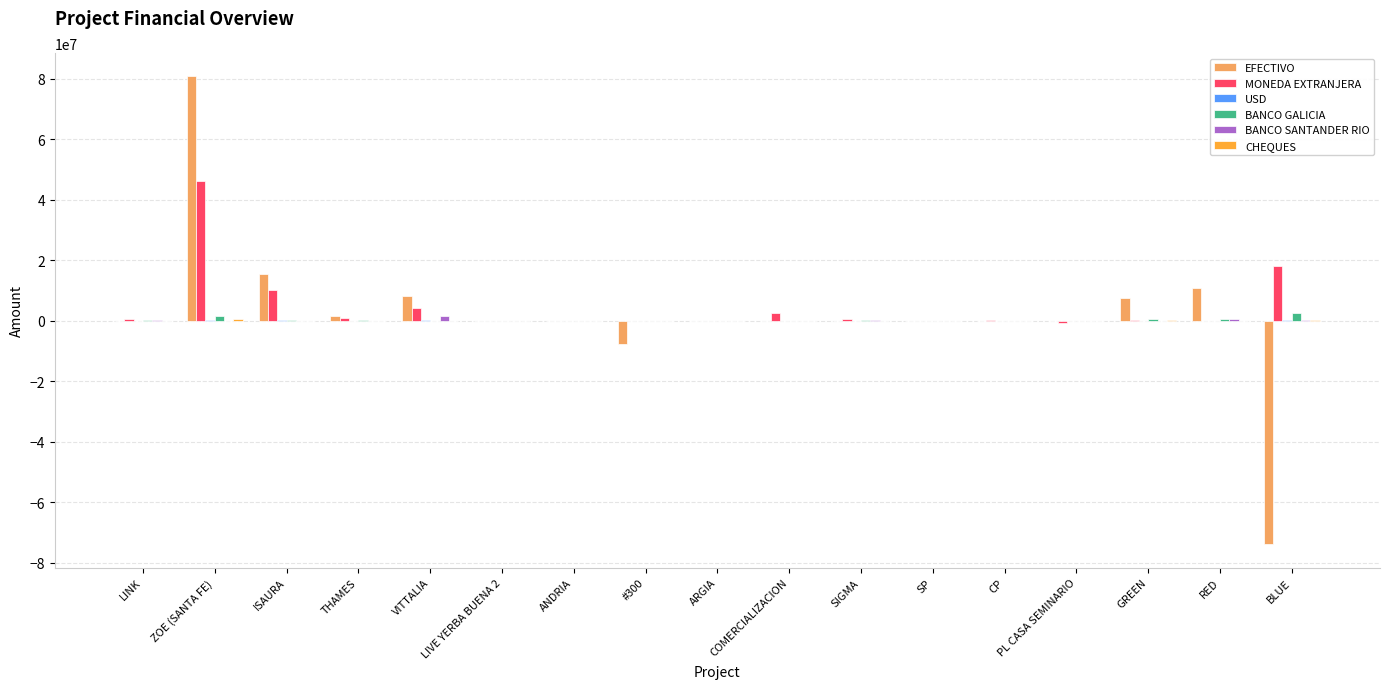

Is it true that BANCO GALICIA equals 174465.7 at SIGMA?

True